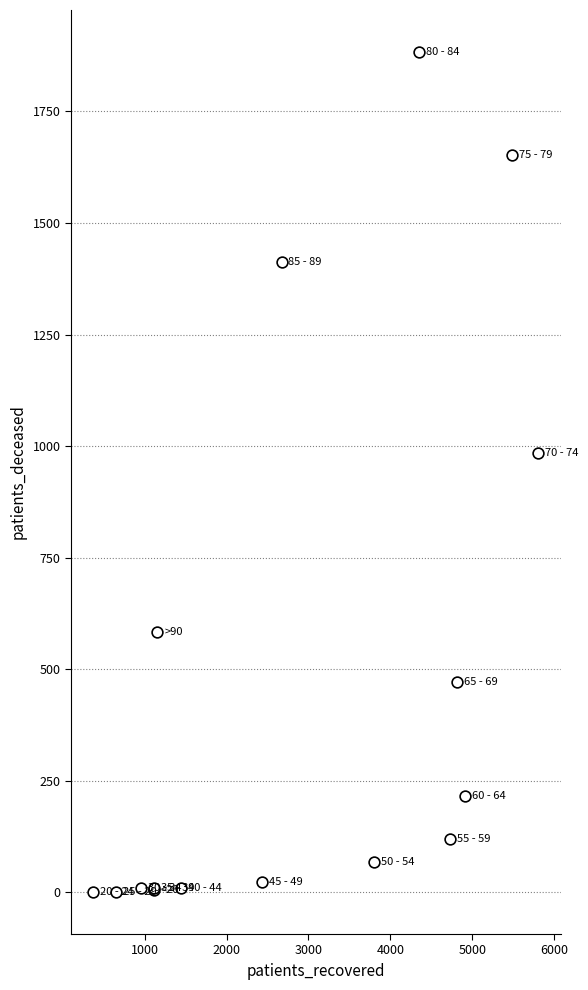

What Y value in the scatter plot is closest to 942?

984